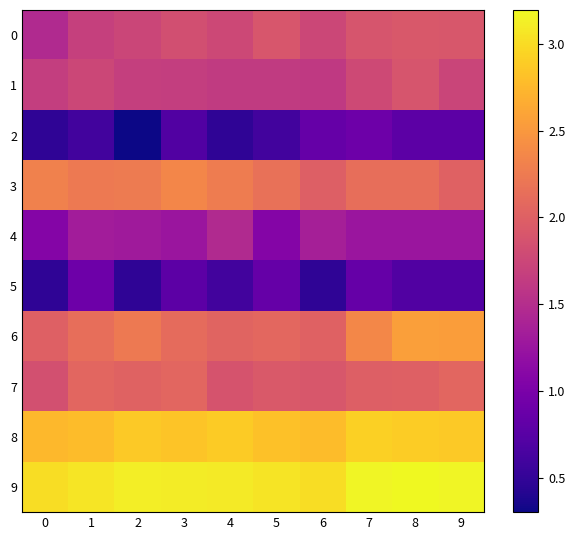

Which category has the highest value across all series?

8